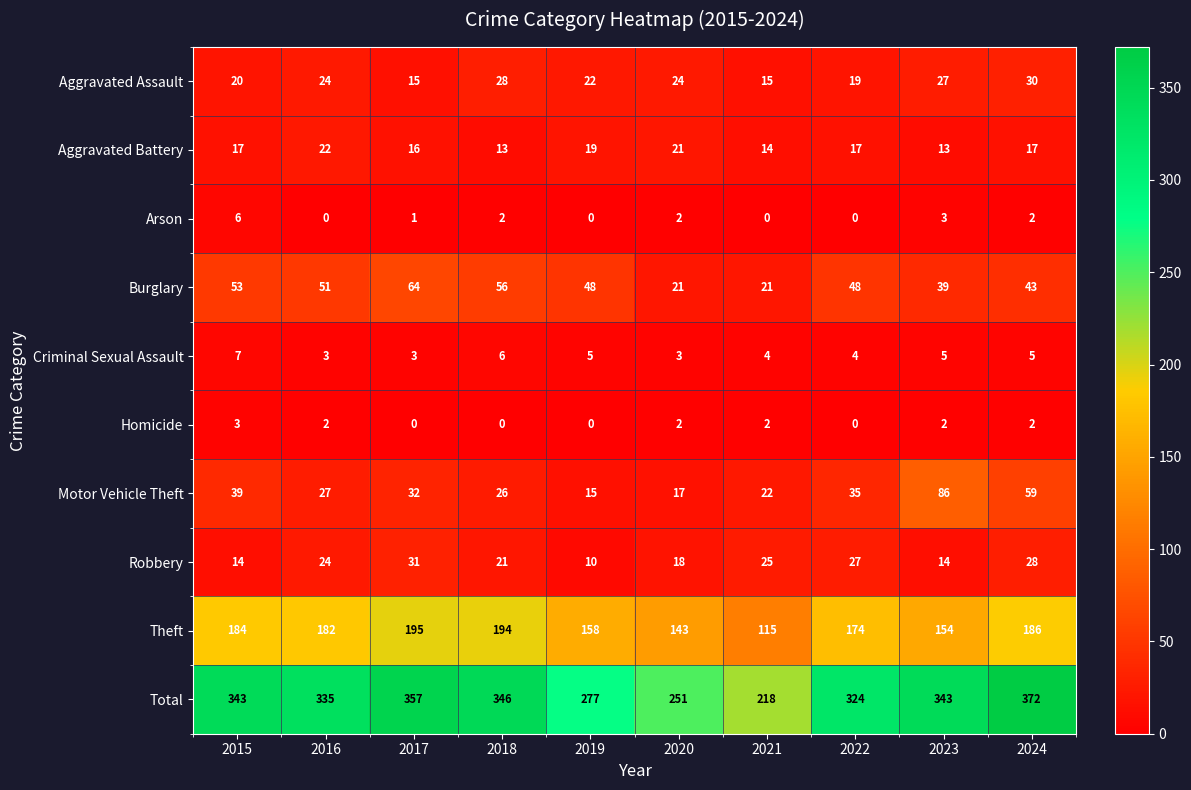

What is the difference between the Motor Vehicle Theft values at 2024 and 2018?

33